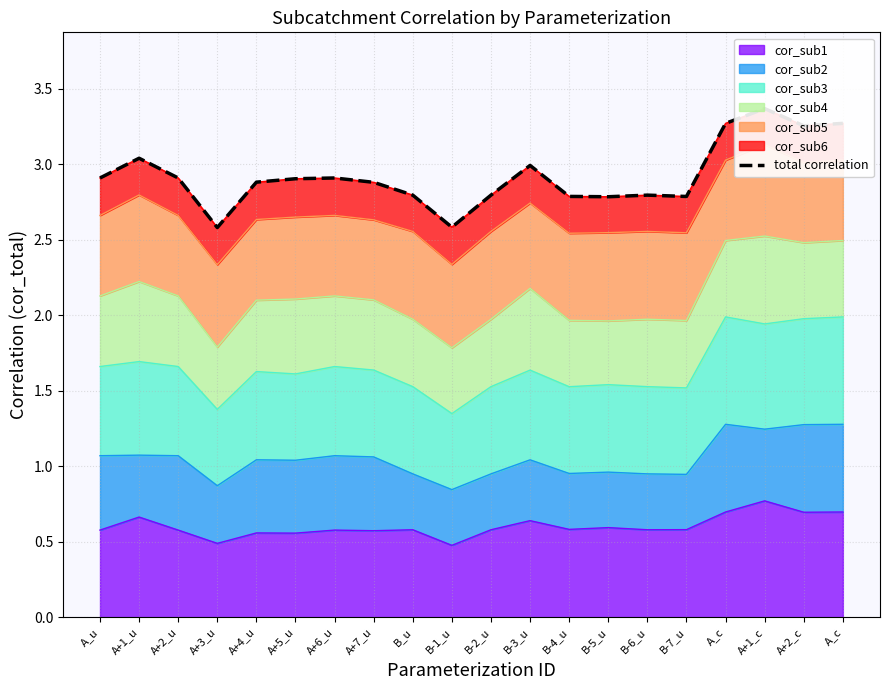

What is the label of the 10th point from the left?

B-1_u